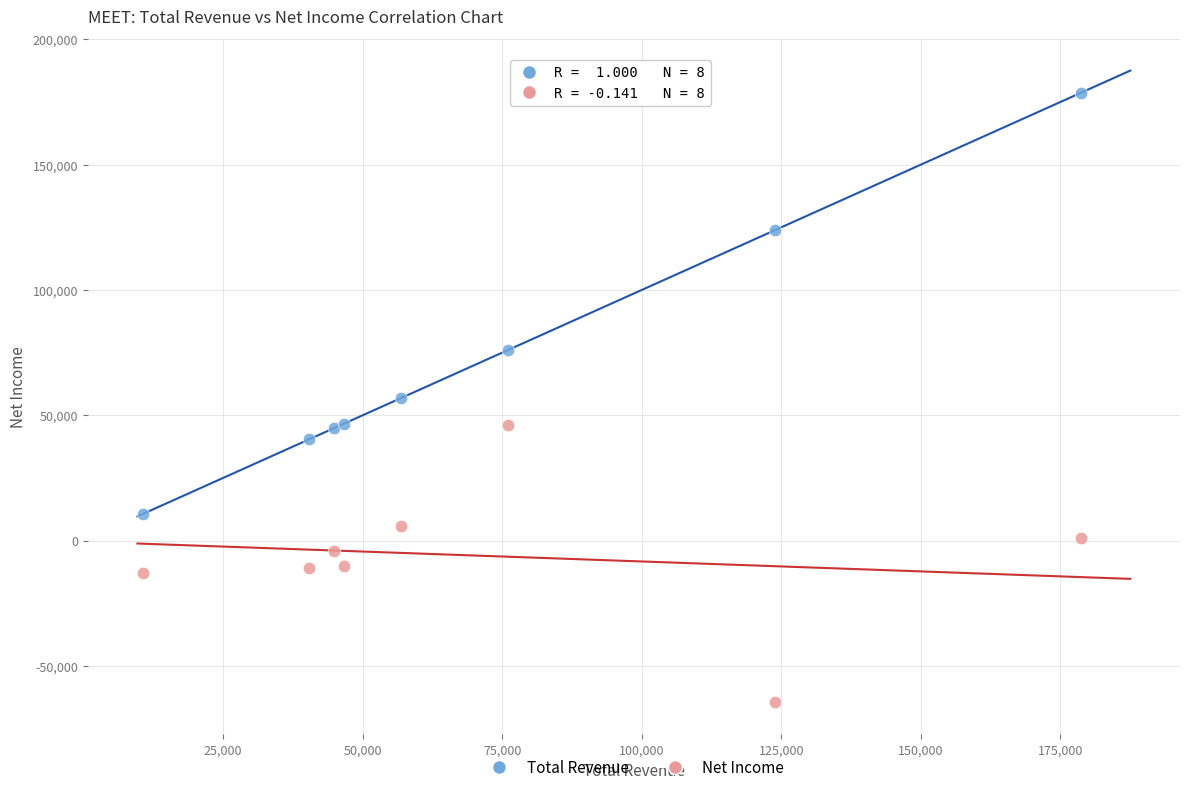

Which series contains the highest Y value?

Total Revenue